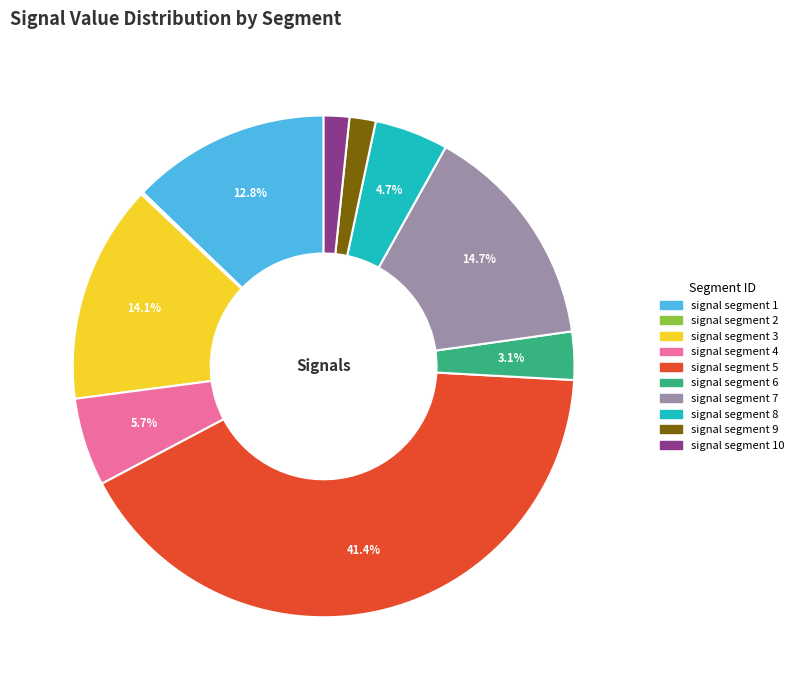

Does any single category account for the majority?

No